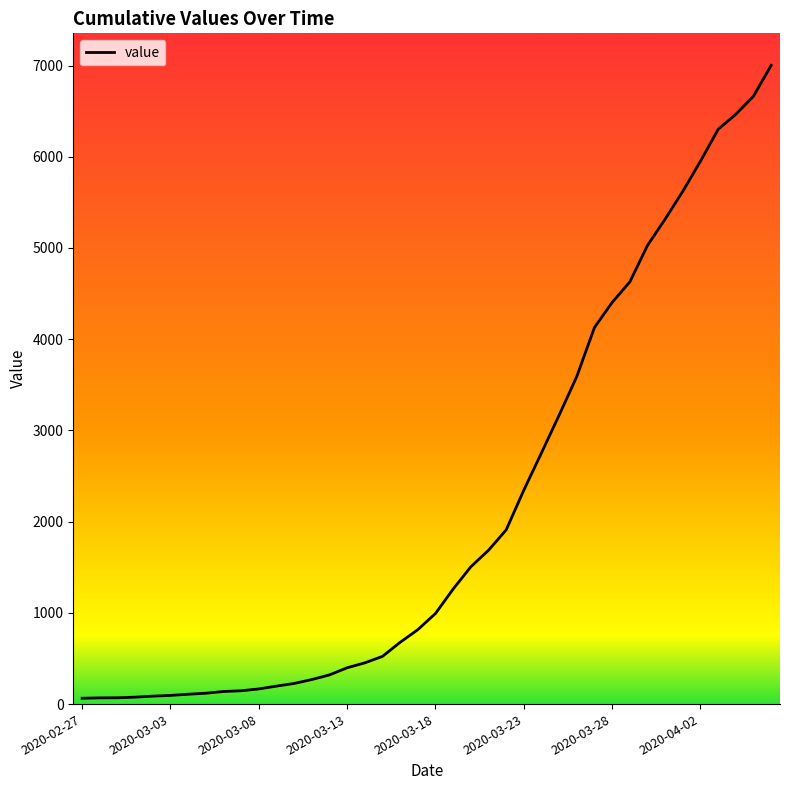

What is the difference between the maximum and minimum values?

6939